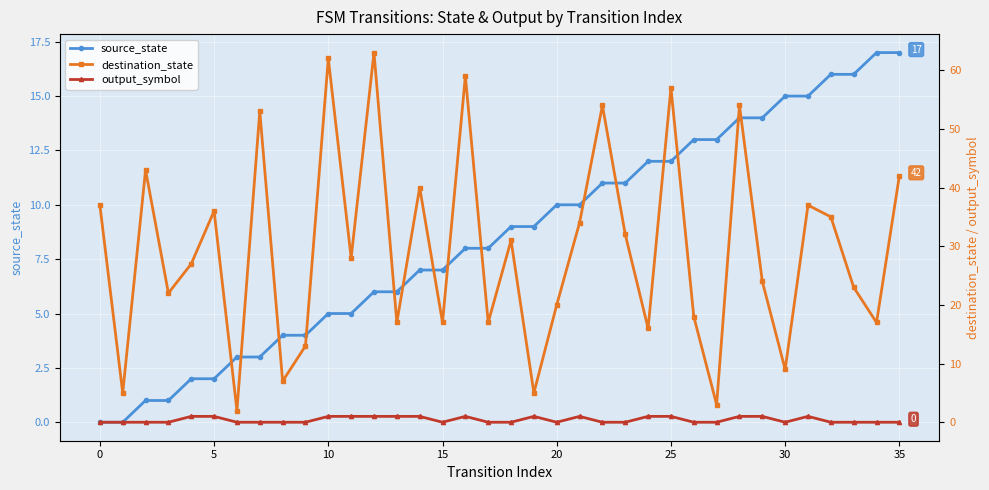

The value of destination_state at 10 is 9. True or false?

False